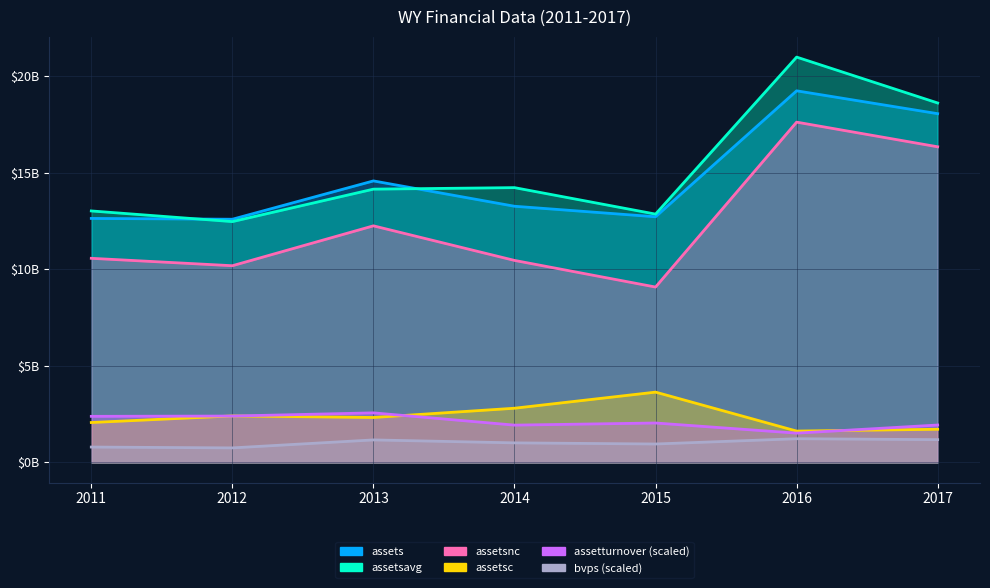

Which series has the largest range (max minus min)?

assetsnc